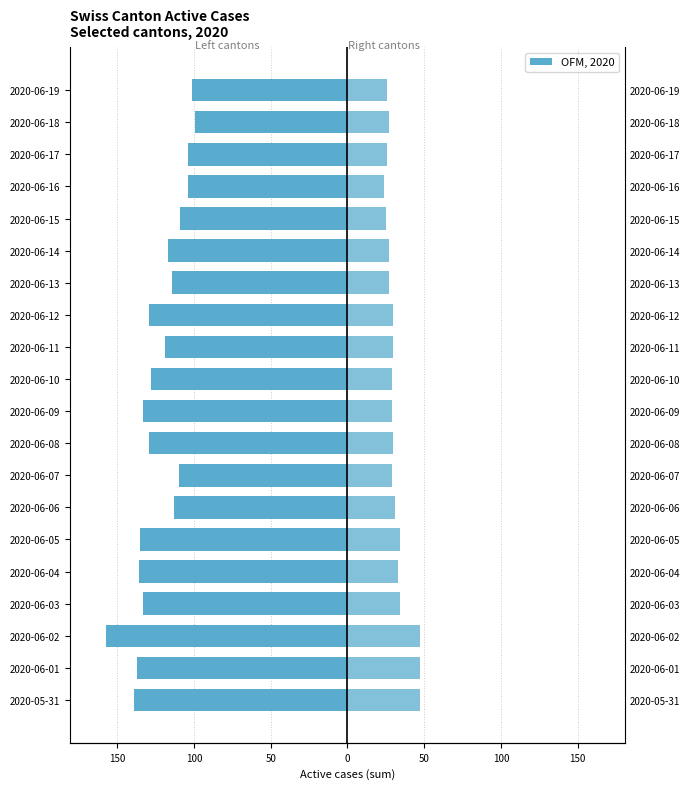

True or false: Left cantons (CH+VD+GE) has a value of -56 at 15.

False